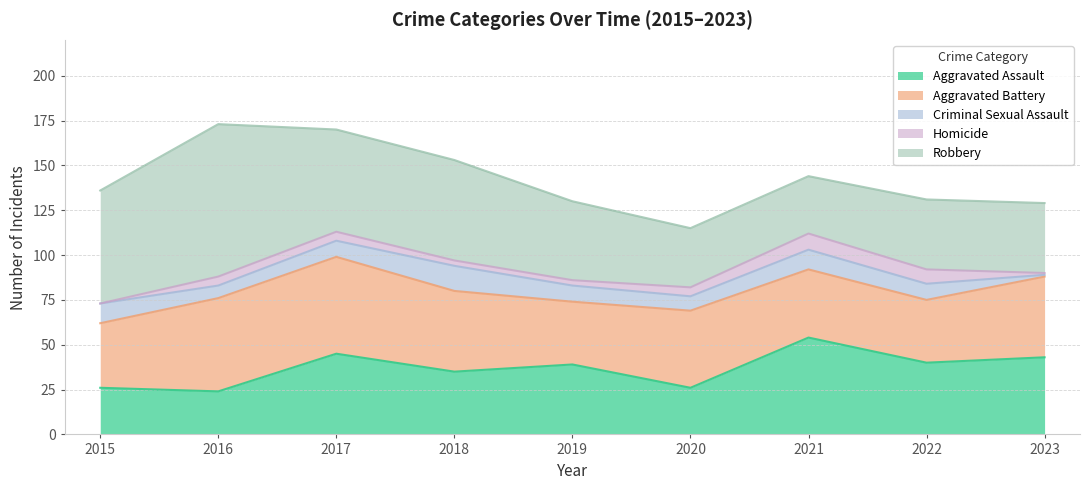

How many intersections are there between Aggravated Battery and Robbery?

3